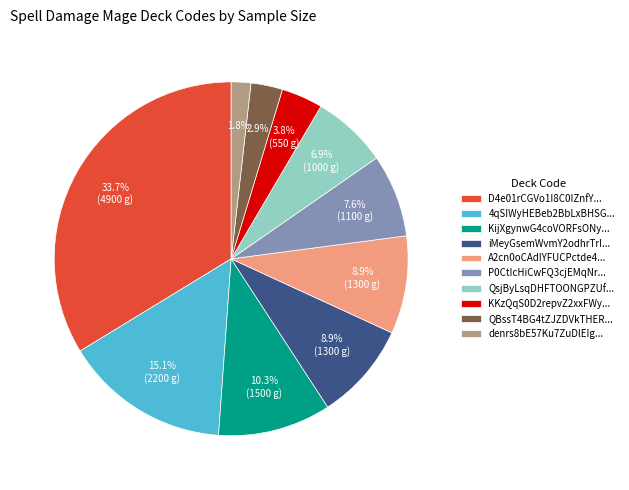

Is the sum of QBssT4BG4tZJZDVkTHER... and A2cn0oCAdIYFUCPctde4... greater than half?

No